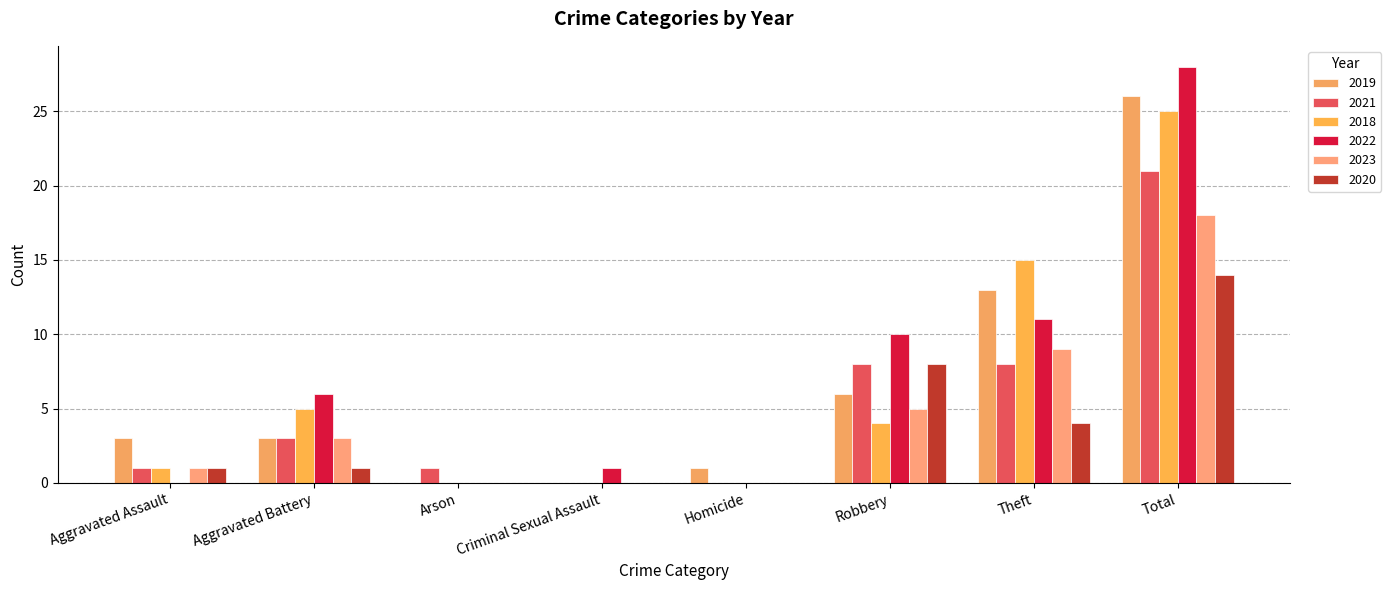

How many groups of bars are there?

8